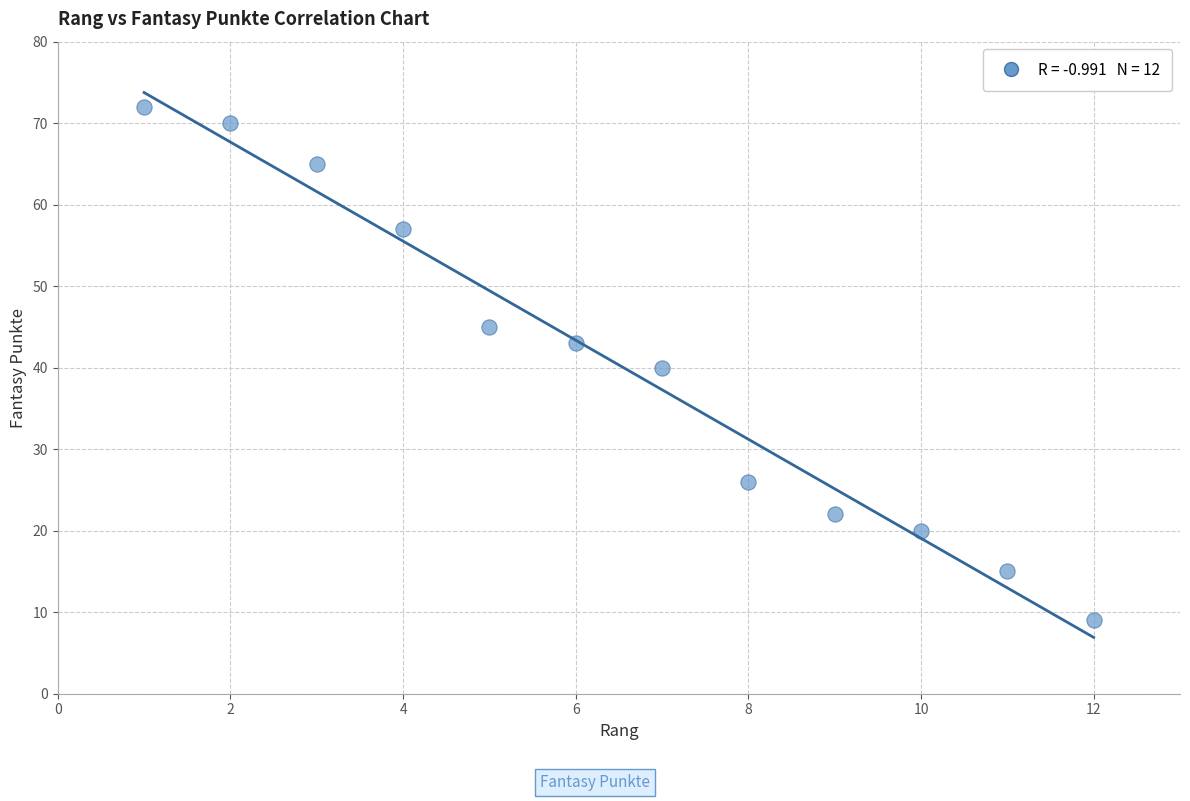

What is the average Y value?

40